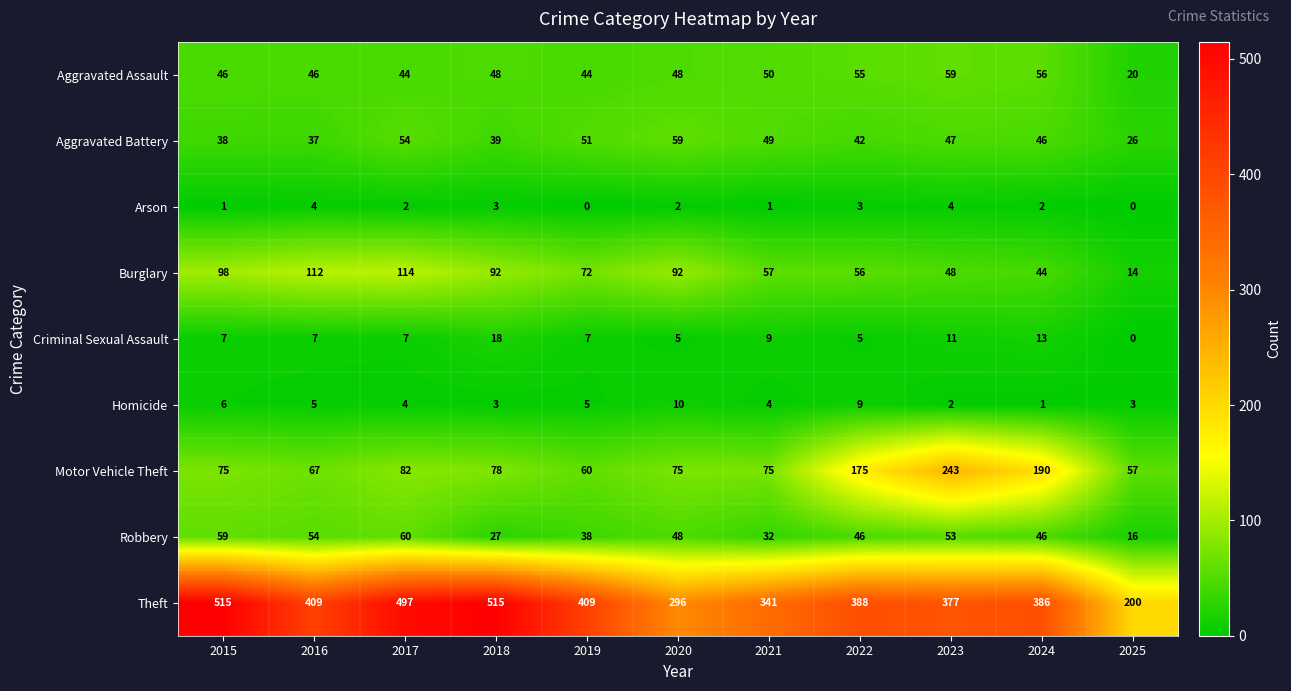

What is the difference between the Homicide values at 2022 and 2023?

7